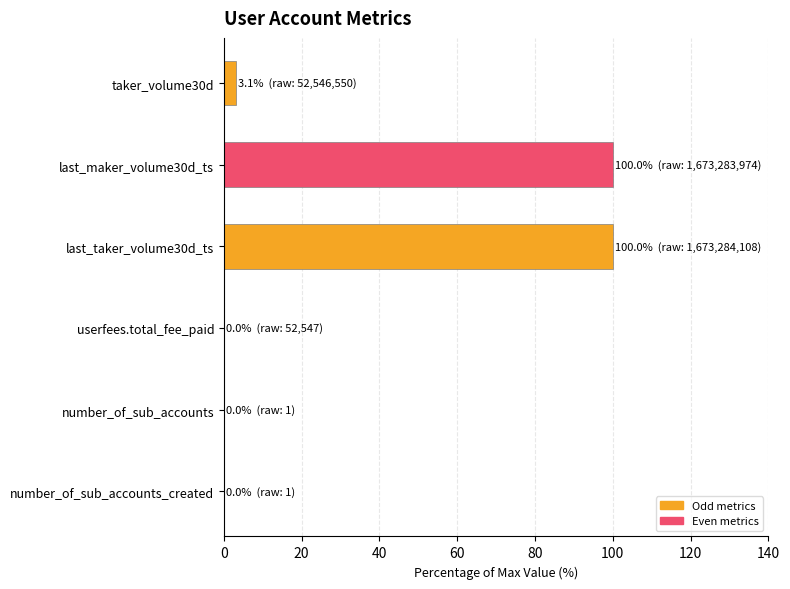

At which label is the value closest to 50?

taker_volume30d